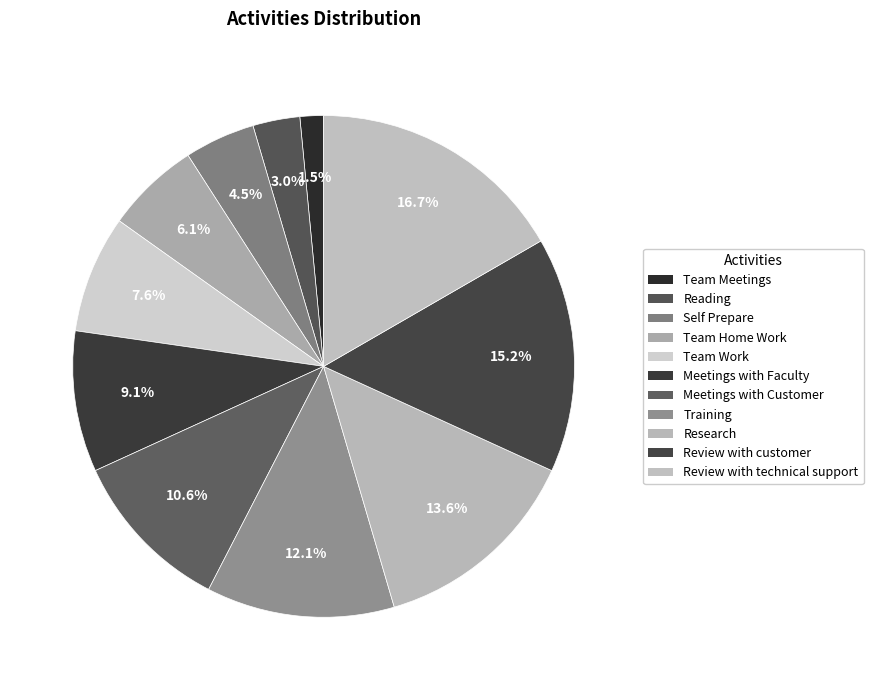

To the nearest percent, what is the difference between the Team Meetings and Training slice percentages?

11%